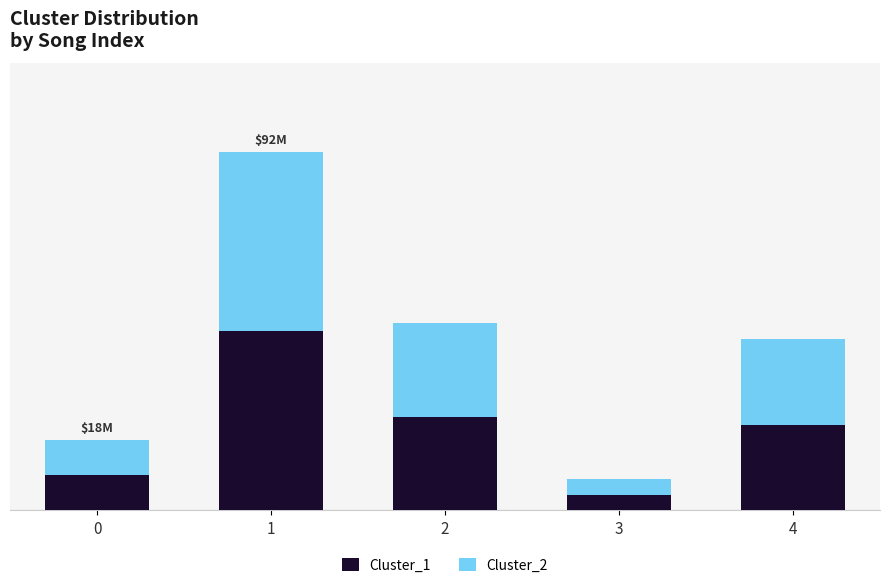

Rank the categories by Cluster_1 value from highest to lowest.

1, 2, 4, 0, 3